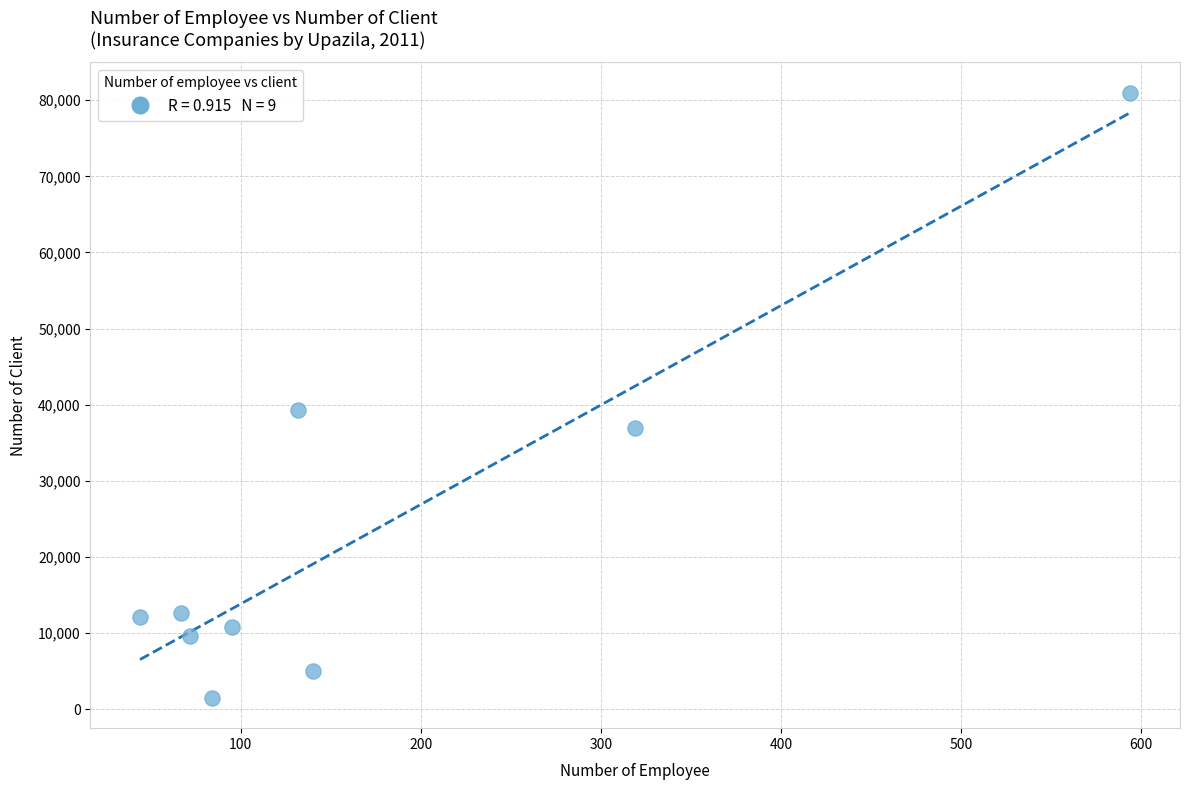

What Y value in the scatter plot is closest to 41250?

39372